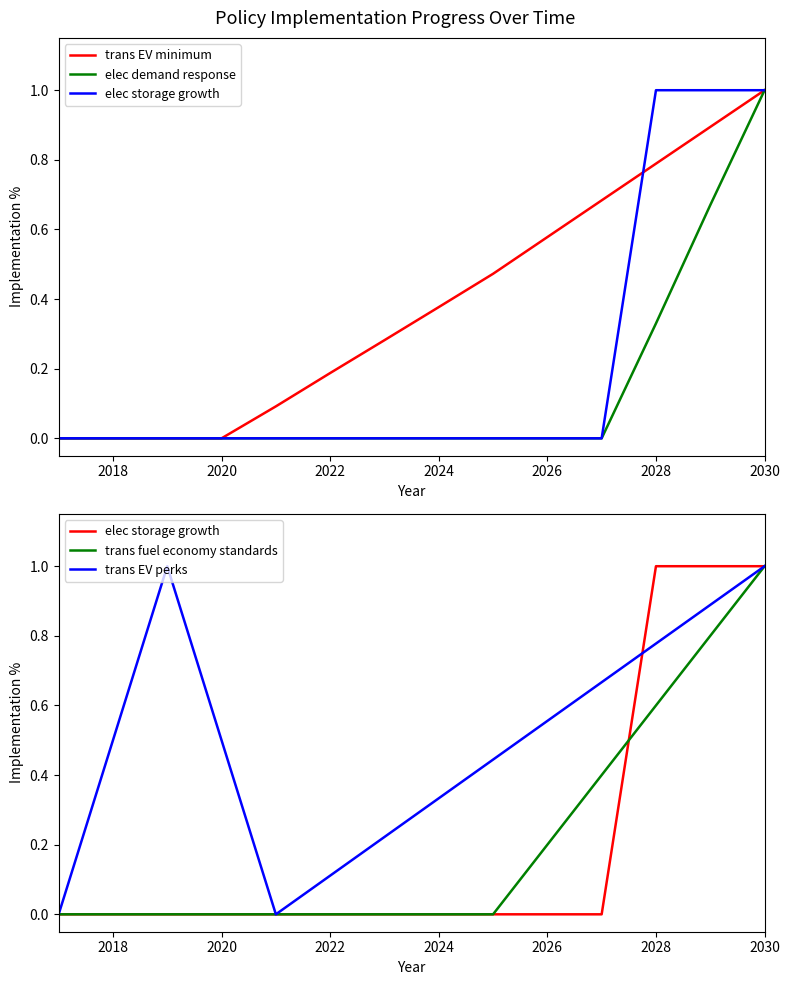

What are all the series names shown in the legend?

trans EV minimum, elec demand response, elec storage growth, trans fuel economy standards, trans EV perks